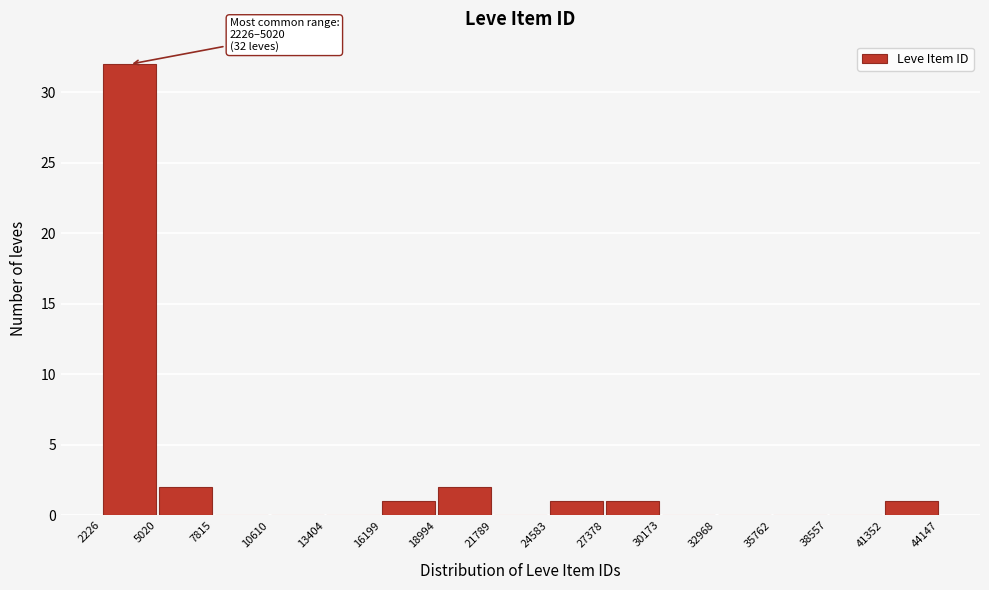

Which range on the x-axis has the tallest bar?

2226 to 5020